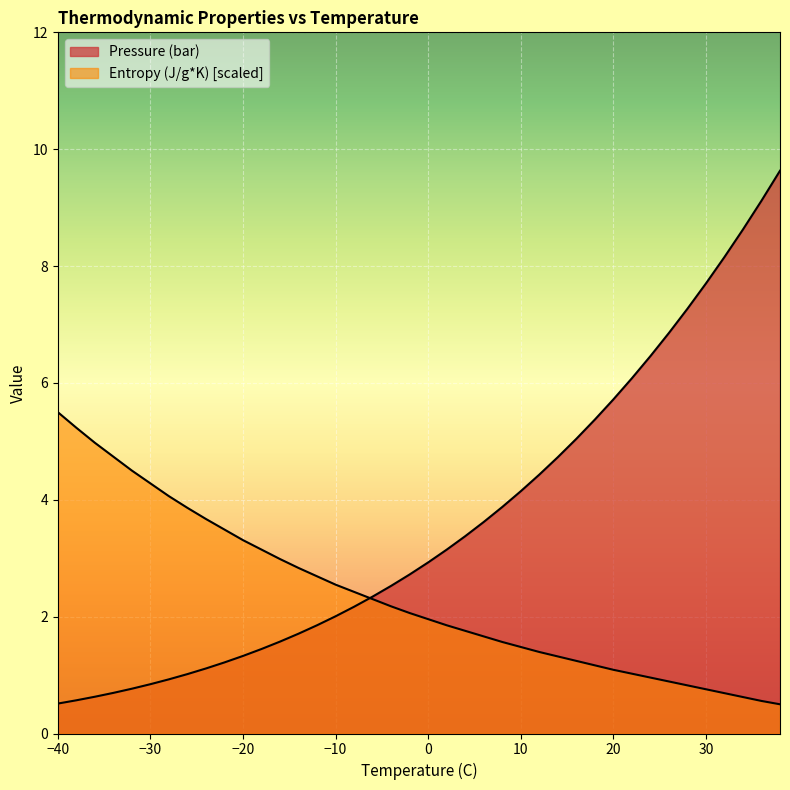

List the labels in order of Entropy (J/g*K) value, smallest first.

38, 36, 34, 32, 30, 28, 26, 24, 22, 20, 18, 16, 14, 12, 10, 8, 6, 4, 2, 0, -2, -4, -6, -8, -10, -12, -14, -16, -18, -20, -22, -24, -26, -28, -30, -32, -34, -36, -38, -40